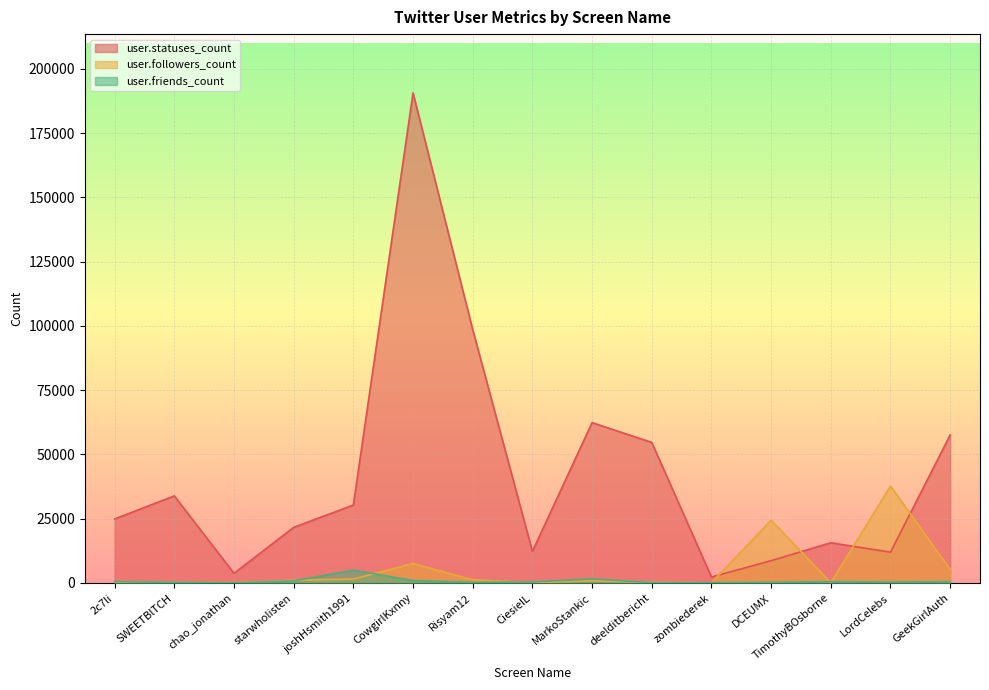

Between LordCelebs and chao_jonathan, which is larger?

LordCelebs